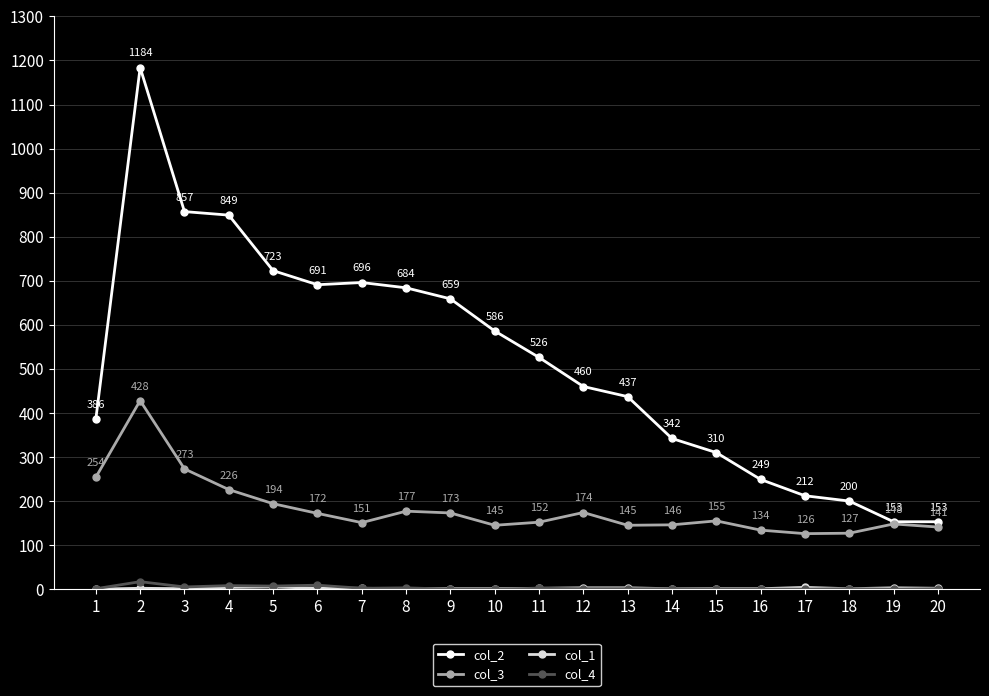

Which series has the widest spread of values?

col_2